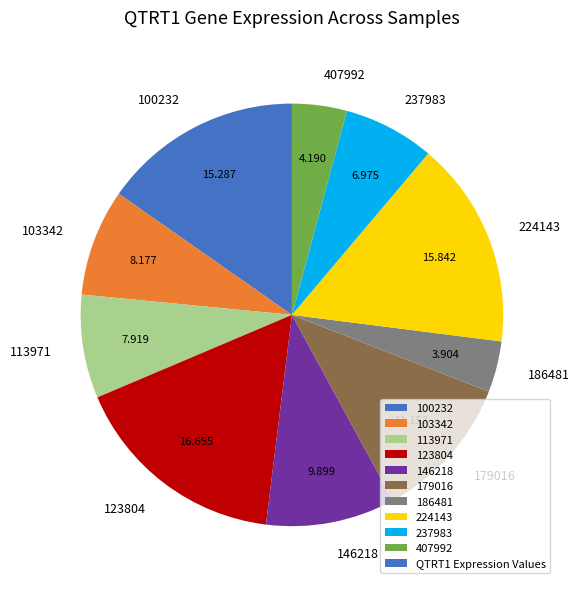

Do 179016 and 237983 together represent more than half of the pie?

No